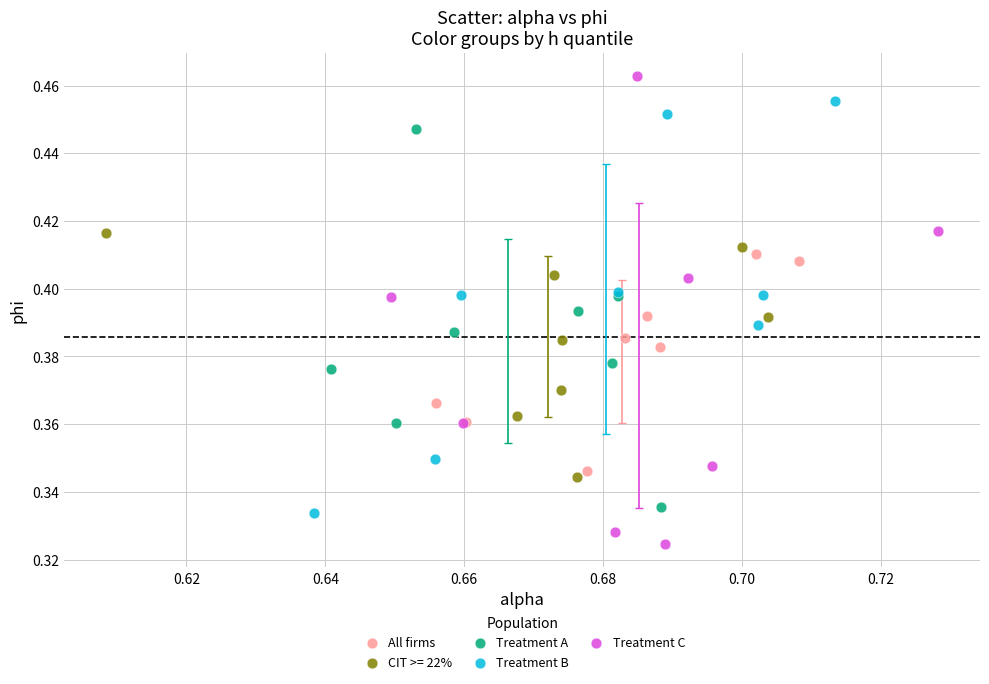

Which series has the largest Y range (max minus min)?

Treatment C